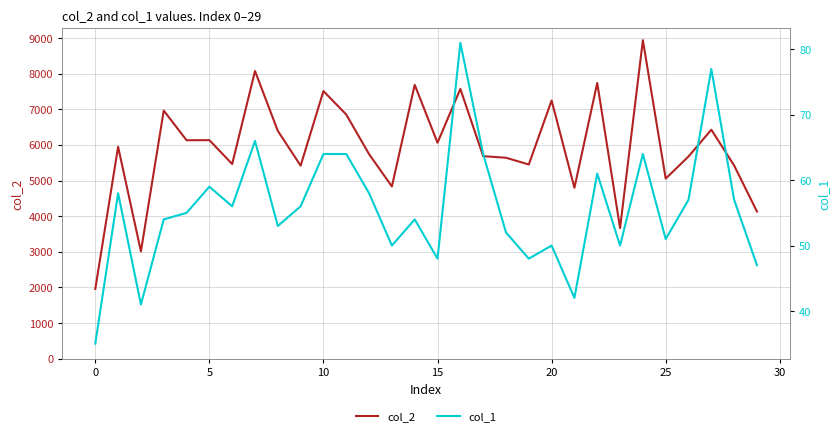

What is the label of the 14th point from the left?

13